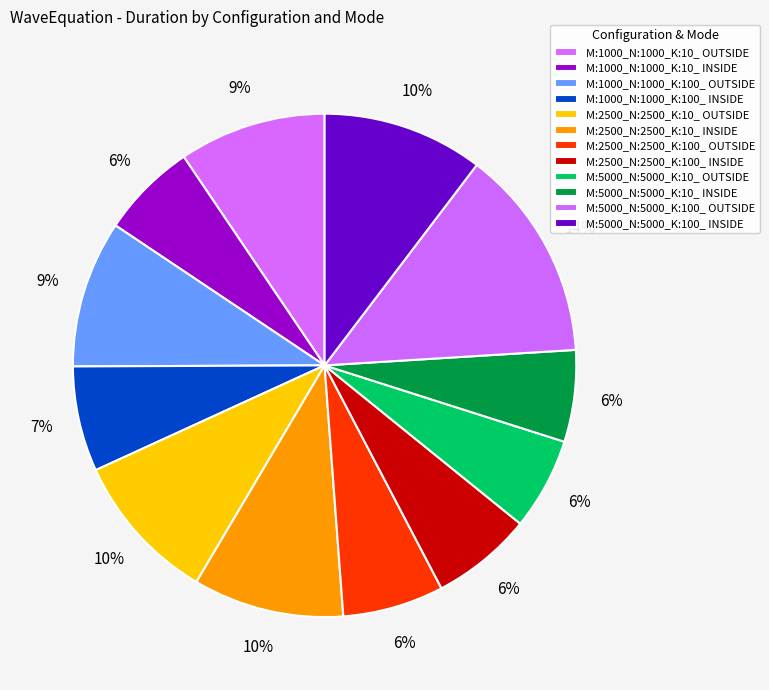

To the nearest percent, what is the average slice percentage?

8%